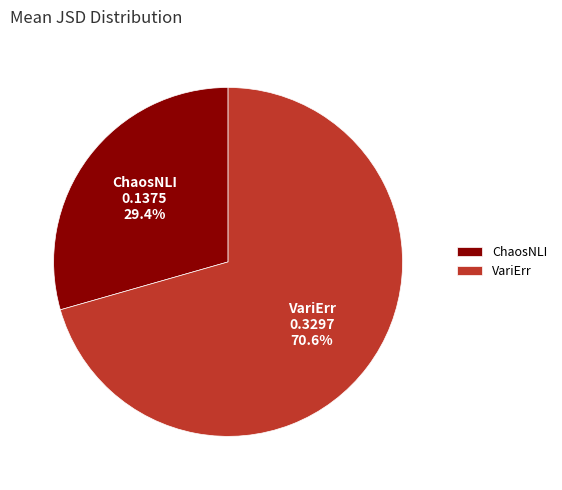

To the nearest percent, what is the average slice percentage?

50%